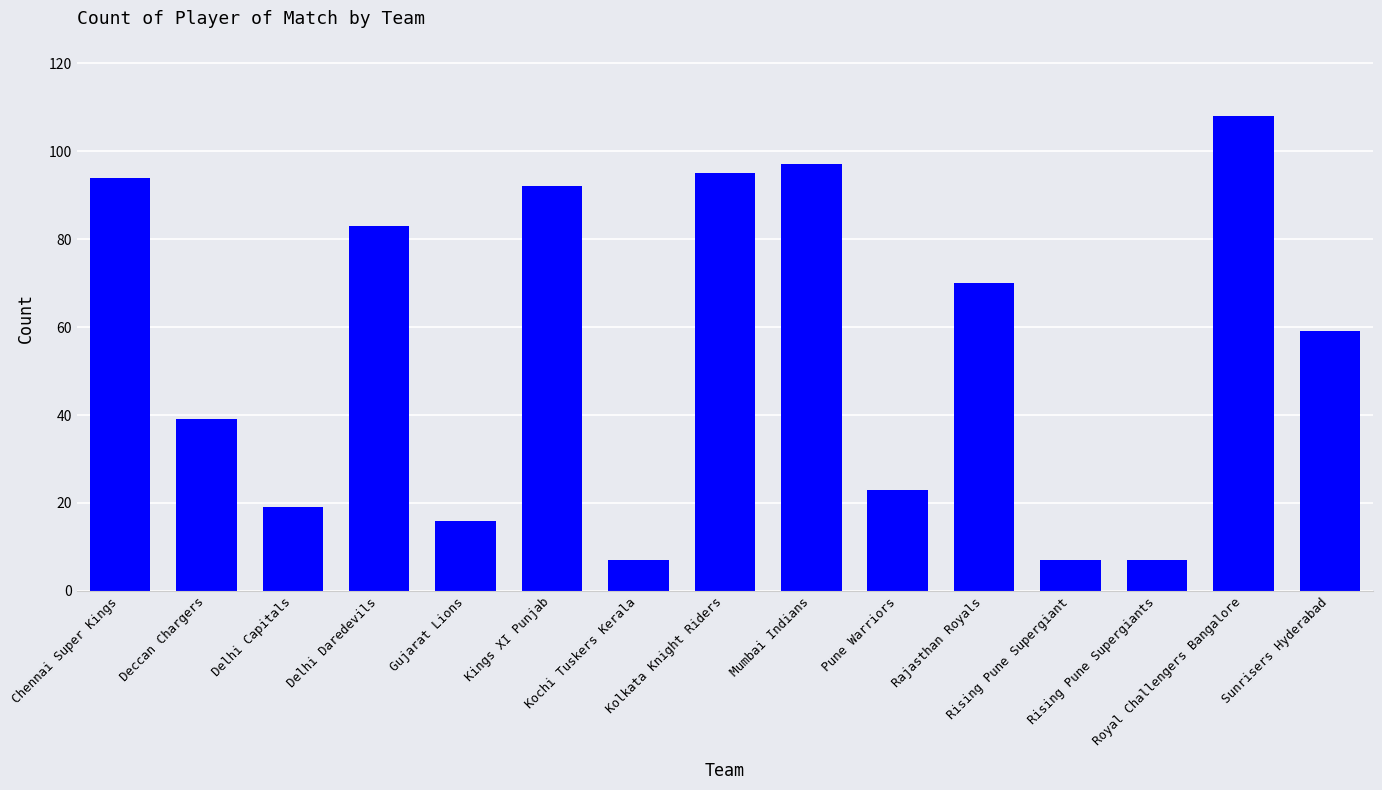

What is the minimum value shown in the chart?

7